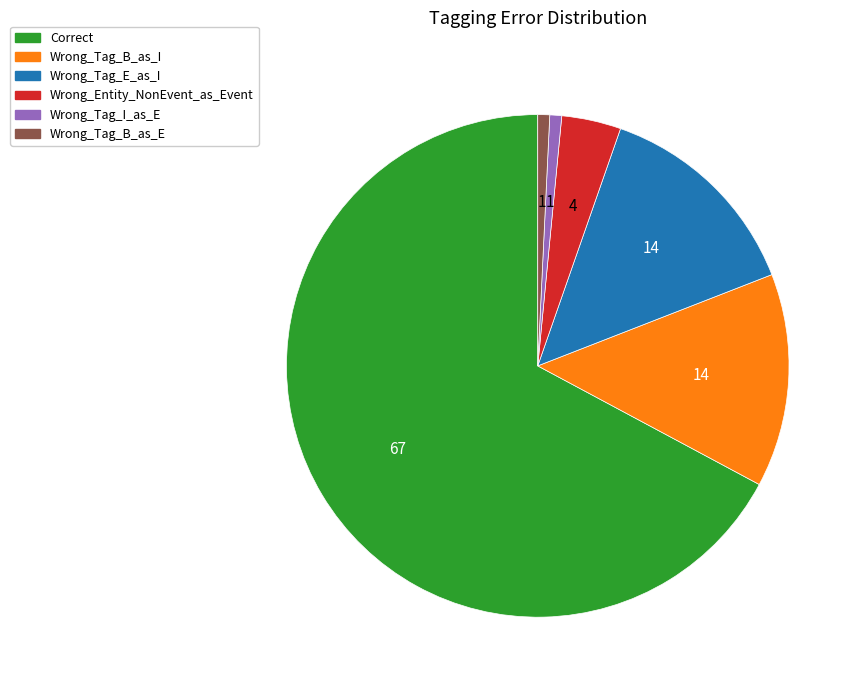

What is the ratio of the value at Correct to the value at Wrong_Tag_B_as_E?

88.0